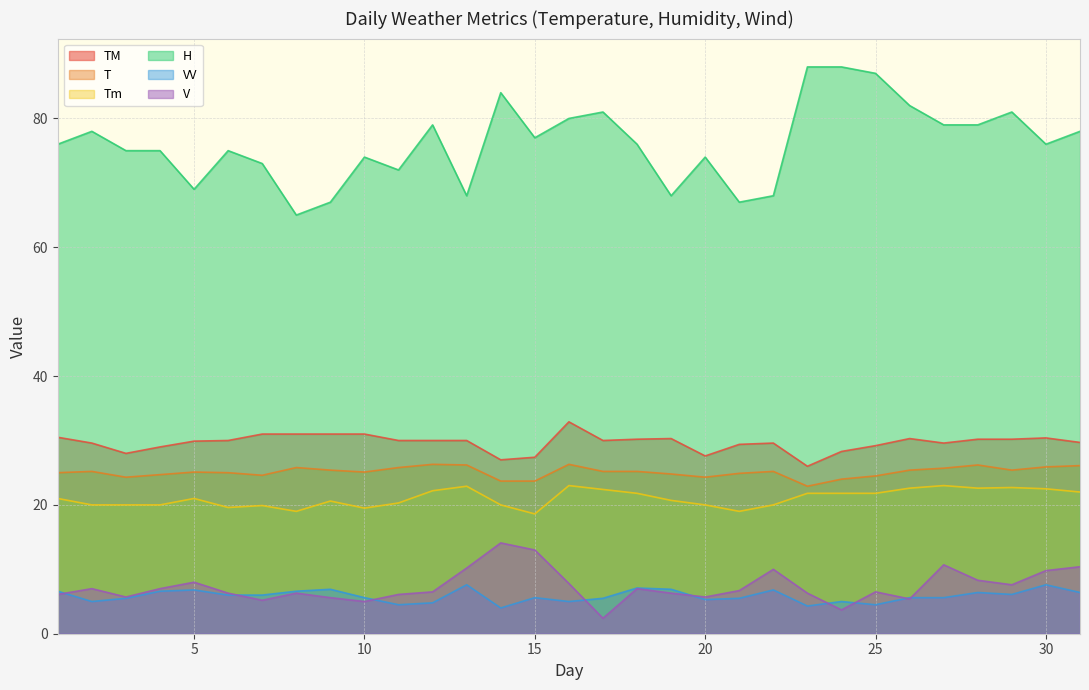

At which category does H reach its first local valley?

5